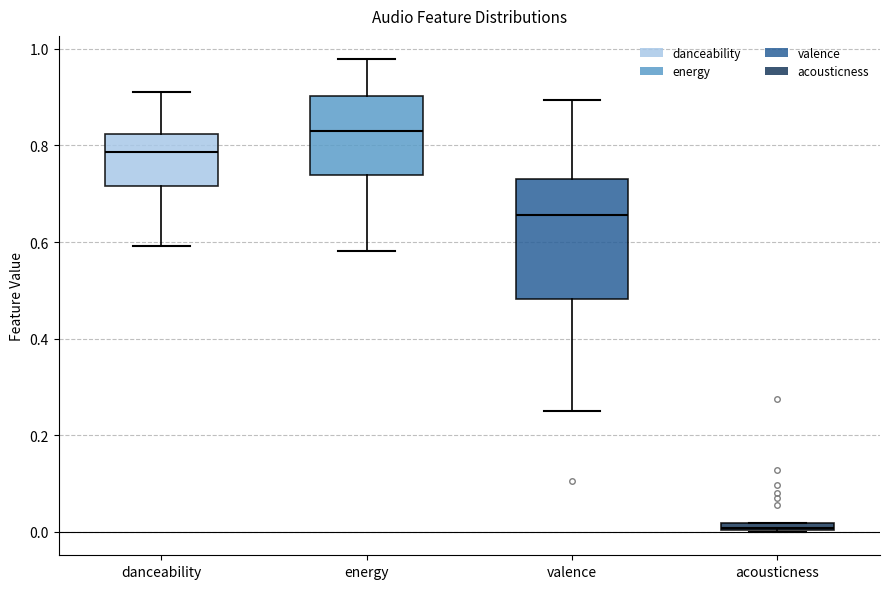

Where does the lower whisker of the box for valence end on the y-axis? The values are not printed on the chart, so give them approximately, as read against the axis.

0.26